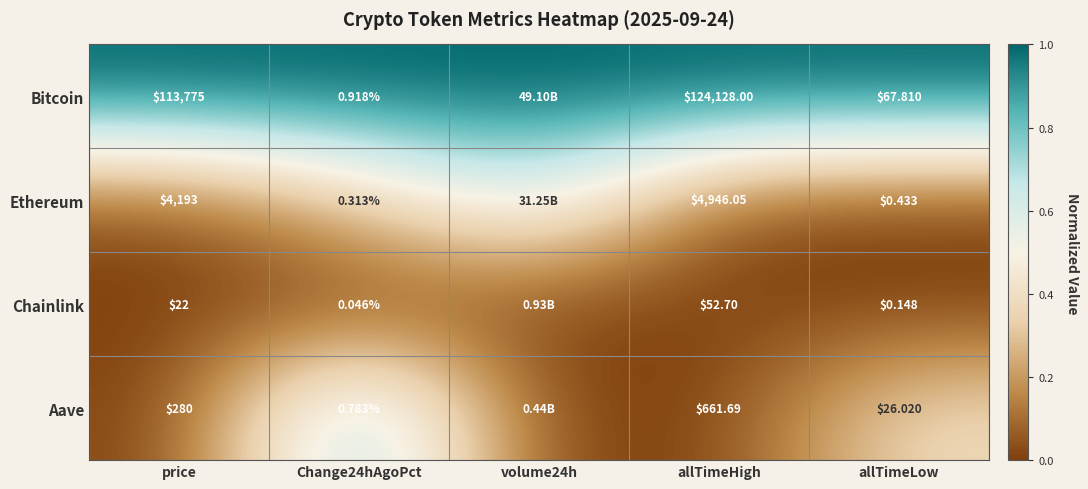

How many series are shown in this chart?

4